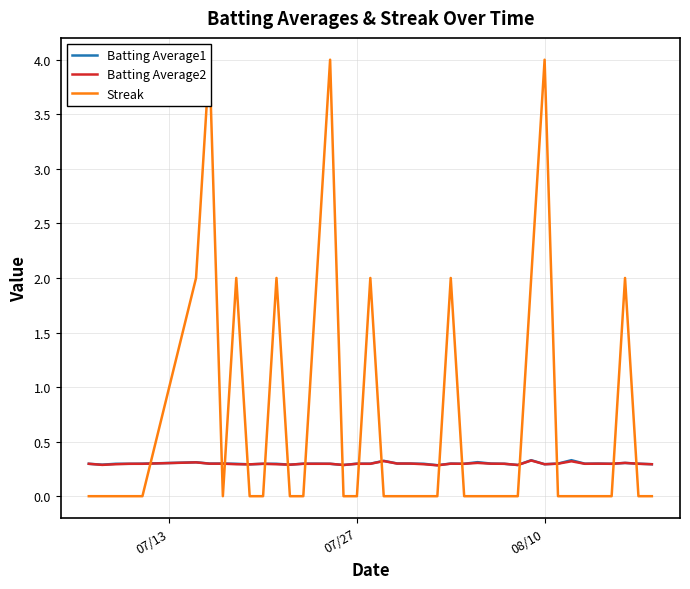

True or false: Batting Average1 has more than 2 points higher than both neighbors.

True